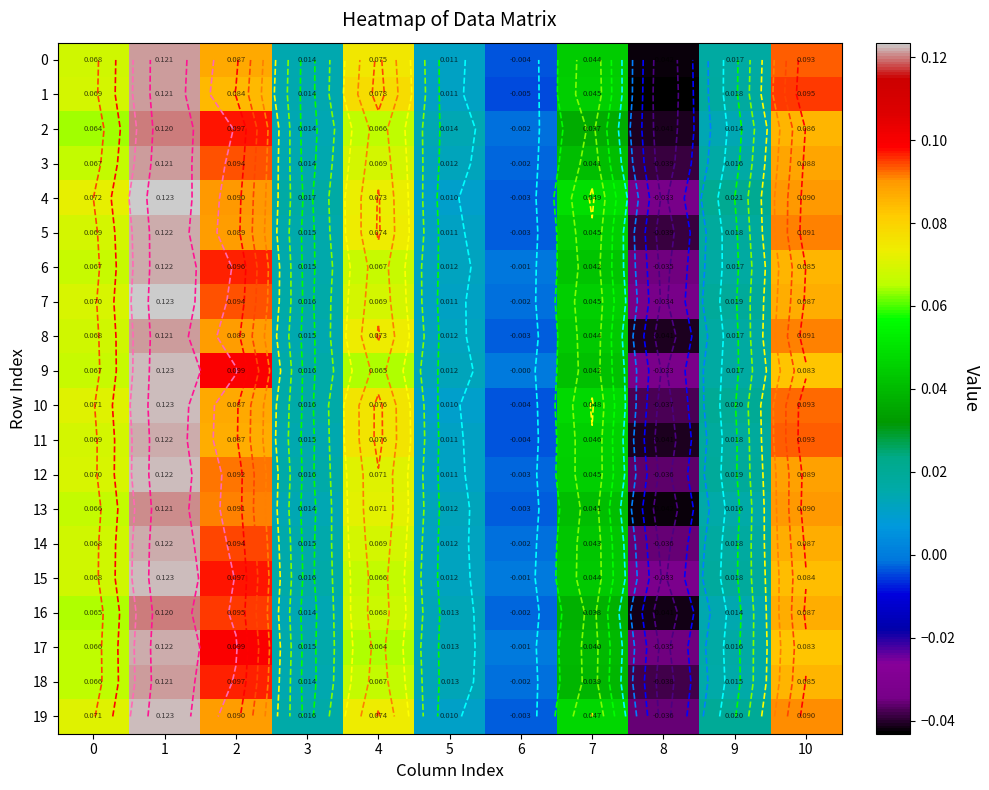

At which category is the sum across all series the highest?

1